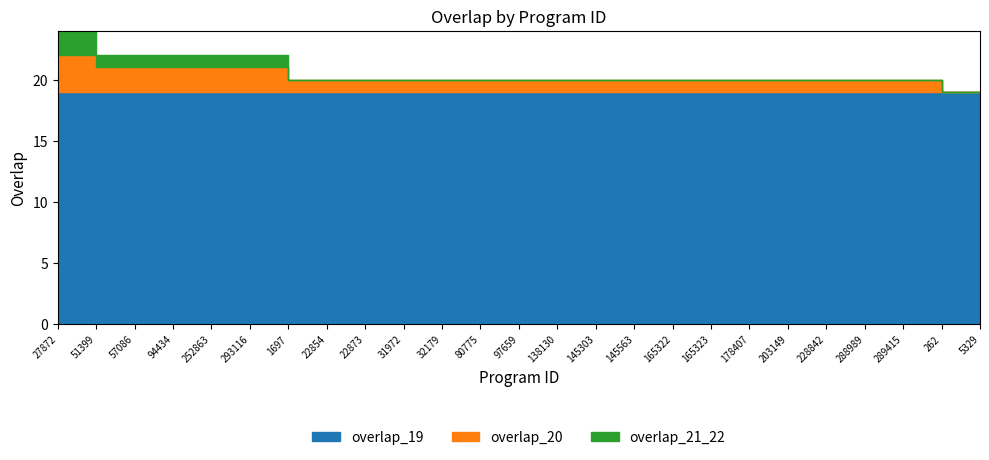

True or false: program id and overlap_22 cross at least once.

False